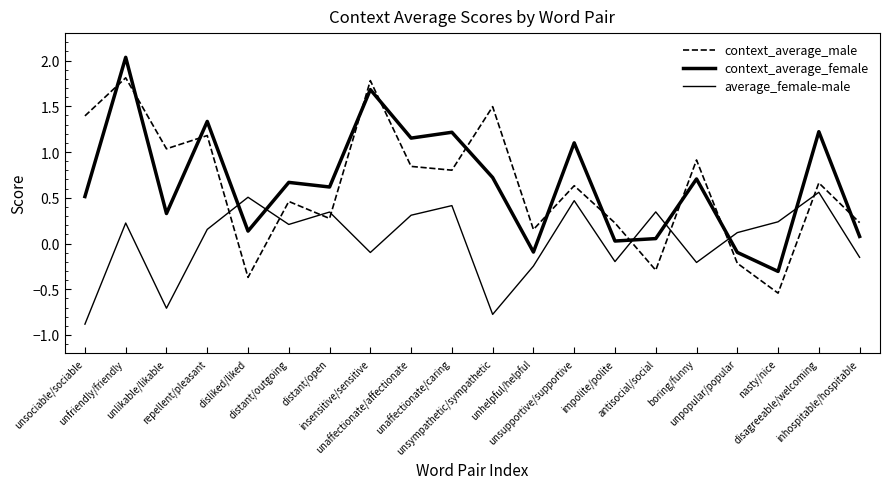

Is the value of context_average_female at disagreeable/welcoming greater than the value of average_female-male at antisocial/social?

Yes